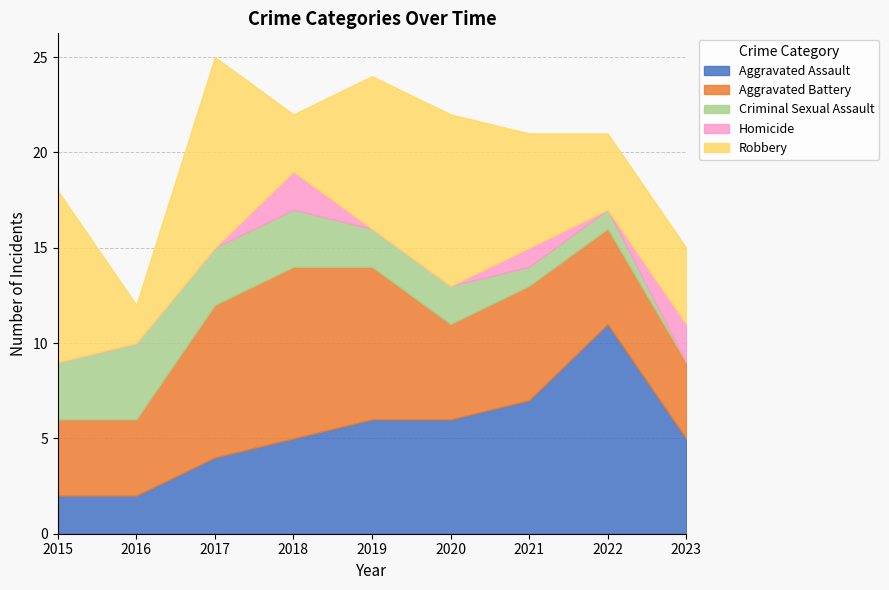

True or false: Criminal Sexual Assault and Homicide intersect in this chart.

True